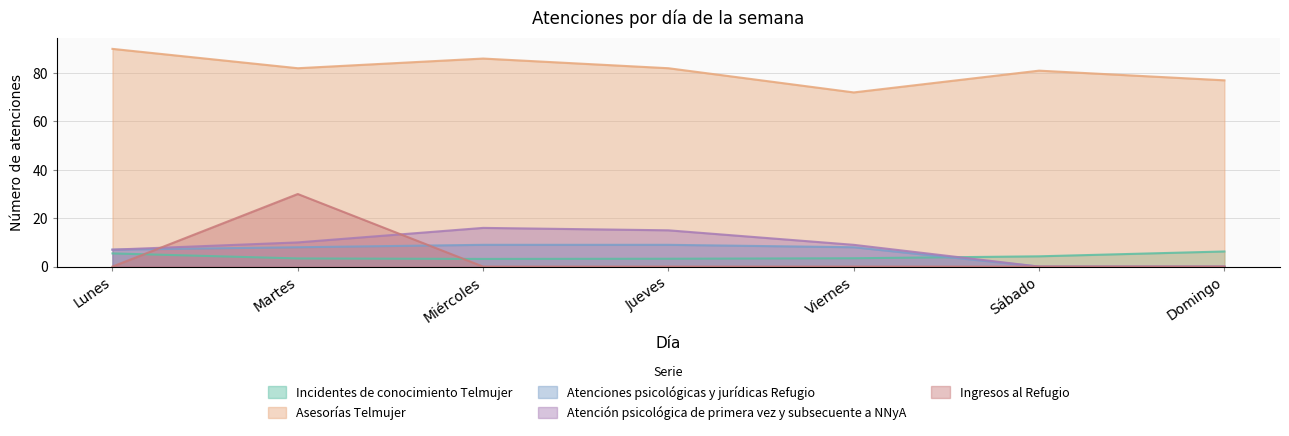

Where do Incidentes de conocimiento Telmujer and Atenciones psicológicas y jurídicas Refugio first cross each other?

Viernes and Sábado